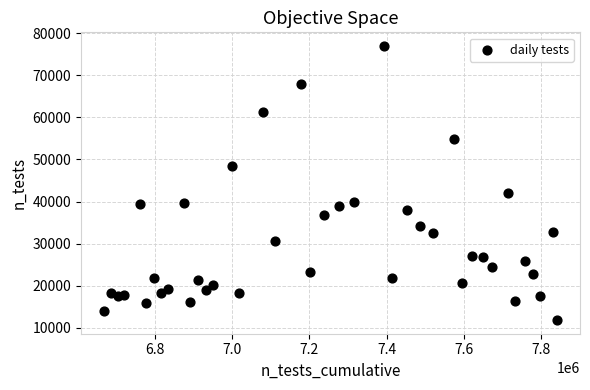

What Y value in the scatter plot is closest to 44405?

41957